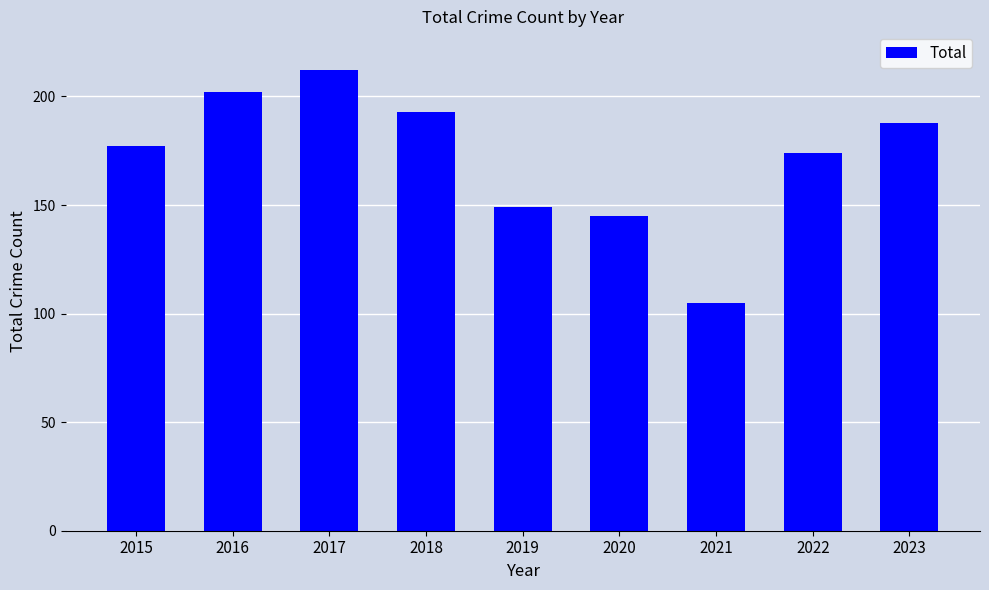

Rank the categories by value from highest to lowest.

2017, 2016, 2018, 2023, 2015, 2022, 2019, 2020, 2021